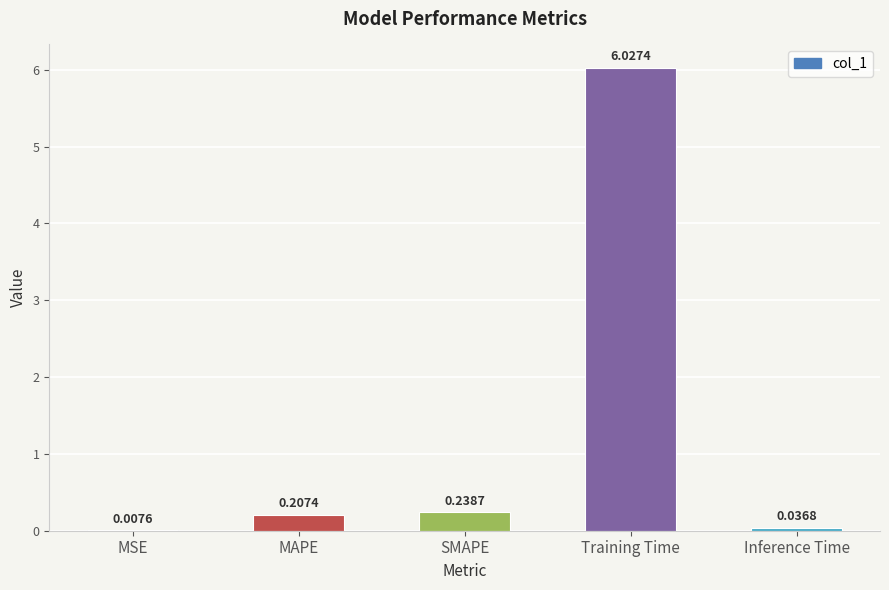

How many data points does each series have?

5